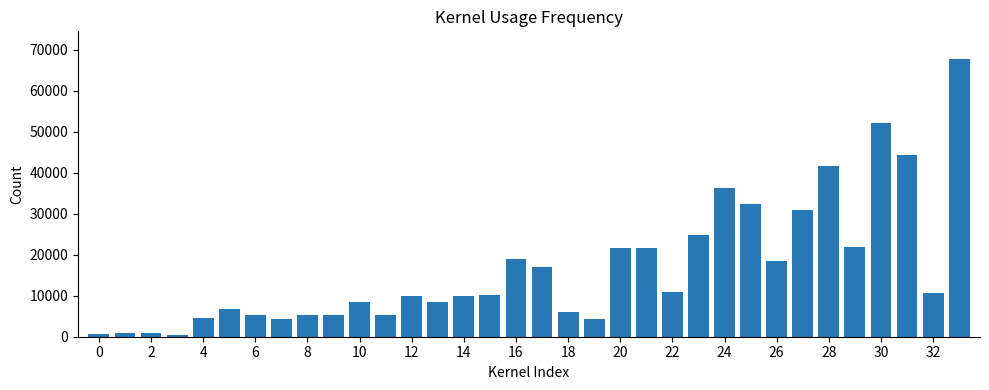

What is the difference between the second highest and minimum values?

51850